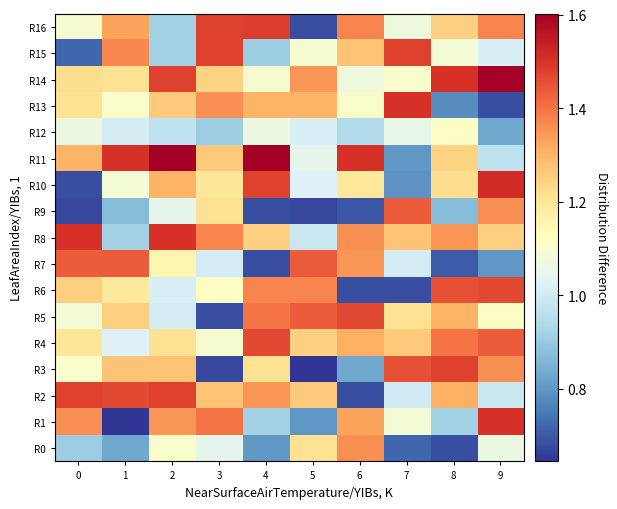

Reading left to right, list all the values displayed in this chart.

R0: 0=0.9	1=0.8	2=1.1	3=1.0	4=0.8	5=1.2	6=1.4	7=0.7	8=0.7	9=1.1
R1: 0=1.4	1=0.6	2=1.3	3=1.4	4=0.9	5=0.8	6=1.3	7=1.1	8=0.9	9=1.5
R2: 0=1.5	1=1.5	2=1.5	3=1.3	4=1.3	5=1.3	6=0.7	7=1.0	8=1.3	9=1.0
R3: 0=1.1	1=1.3	2=1.3	3=0.7	4=1.2	5=0.6	6=0.8	7=1.5	8=1.5	9=1.4
R4: 0=1.2	1=1.0	2=1.2	3=1.1	4=1.5	5=1.2	6=1.3	7=1.3	8=1.4	9=1.4
R5: 0=1.1	1=1.2	2=1.0	3=0.7	4=1.4	5=1.4	6=1.5	7=1.2	8=1.3	9=1.1
R6: 0=1.2	1=1.2	2=1.0	3=1.1	4=1.4	5=1.4	6=0.7	7=0.7	8=1.5	9=1.5
R7: 0=1.4	1=1.4	2=1.2	3=1.0	4=0.7	5=1.4	6=1.3	7=1.0	8=0.7	9=0.8
R8: 0=1.5	1=0.9	2=1.5	3=1.4	4=1.2	5=1.0	6=1.4	7=1.3	8=1.3	9=1.2
R9: 0=0.7	1=0.9	2=1.0	3=1.2	4=0.7	5=0.7	6=0.7	7=1.4	8=0.9	9=1.4
R10: 0=0.7	1=1.1	2=1.3	3=1.2	4=1.5	5=1.0	6=1.2	7=0.8	8=1.2	9=1.5
R11: 0=1.3	1=1.5	2=1.6	3=1.3	4=1.6	5=1.0	6=1.5	7=0.8	8=1.2	9=1.0
R12: 0=1.1	1=1.0	2=1.0	3=0.9	4=1.1	5=1.0	6=0.9	7=1.1	8=1.1	9=0.8
R13: 0=1.2	1=1.1	2=1.3	3=1.4	4=1.3	5=1.3	6=1.1	7=1.5	8=0.8	9=0.7
R14: 0=1.2	1=1.2	2=1.5	3=1.2	4=1.1	5=1.3	6=1.1	7=1.1	8=1.5	9=1.6
R15: 0=0.7	1=1.4	2=0.9	3=1.5	4=0.9	5=1.1	6=1.3	7=1.5	8=1.1	9=1.0
R16: 0=1.1	1=1.3	2=0.9	3=1.5	4=1.5	5=0.7	6=1.4	7=1.1	8=1.2	9=1.4